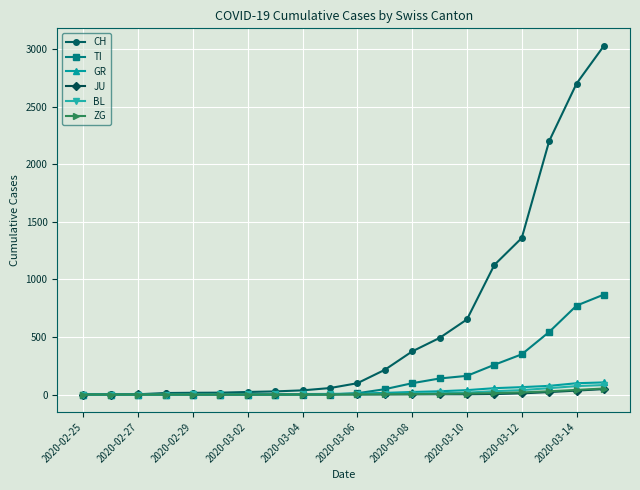

What is the maximum value shown in the chart?

3028